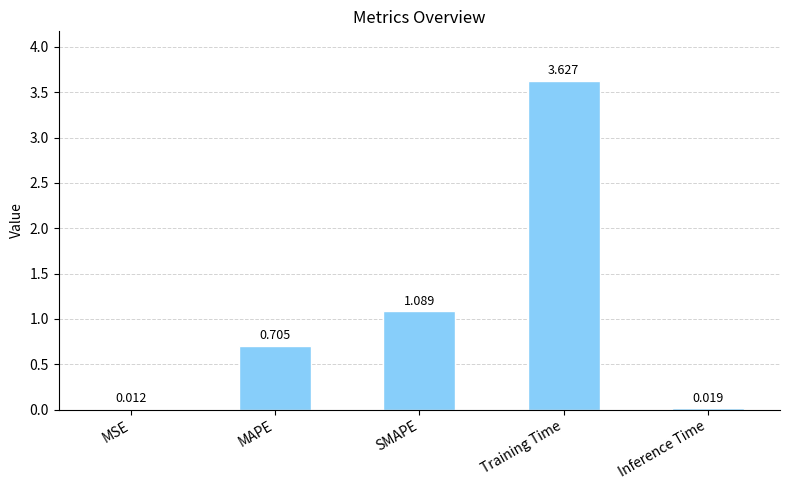

The value at SMAPE is 0.6. True or false?

False